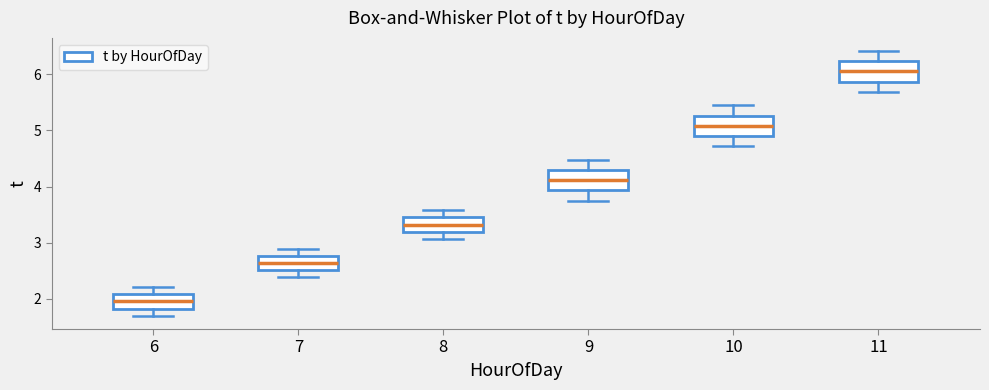

Where does the upper whisker of the box at x = 11 end on the y-axis? The values are not printed on the chart, so give them approximately, as read against the axis.

6.4